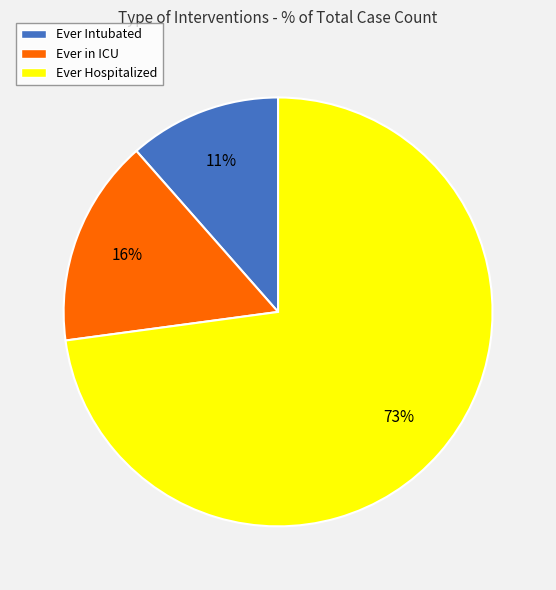

Is it true that Ever Hospitalized is 73% of the pie?

True